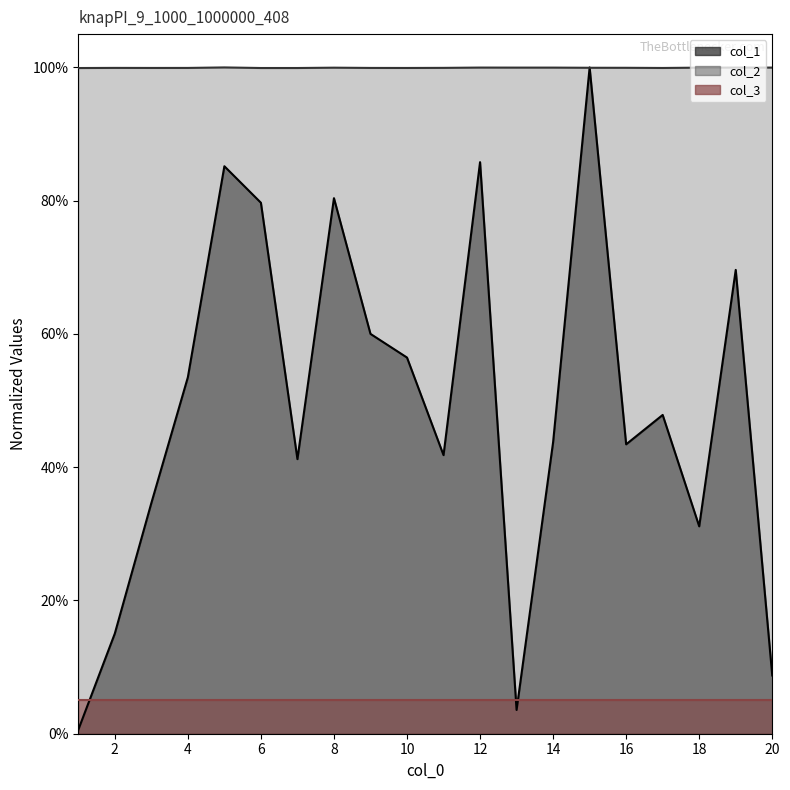

Which series has the largest range (max minus min)?

col_1 line